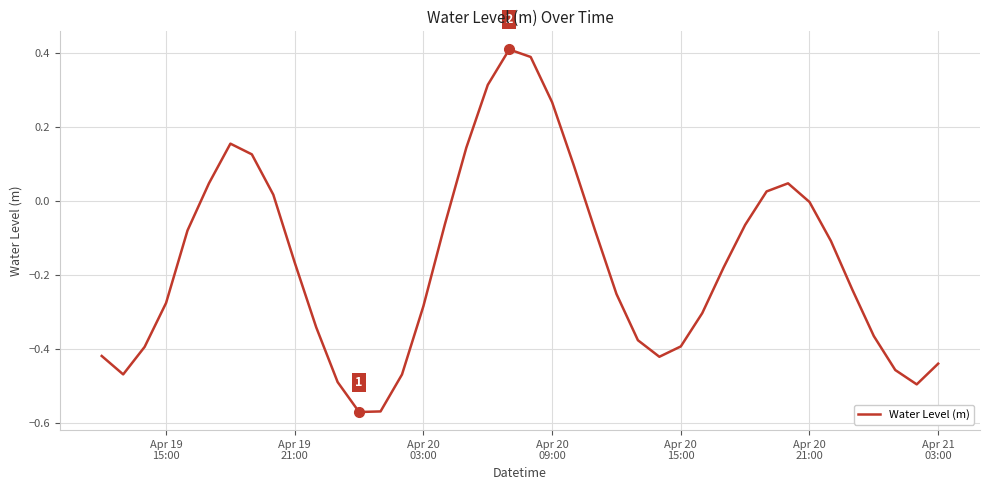

Does the chart have visible grid lines?

Yes